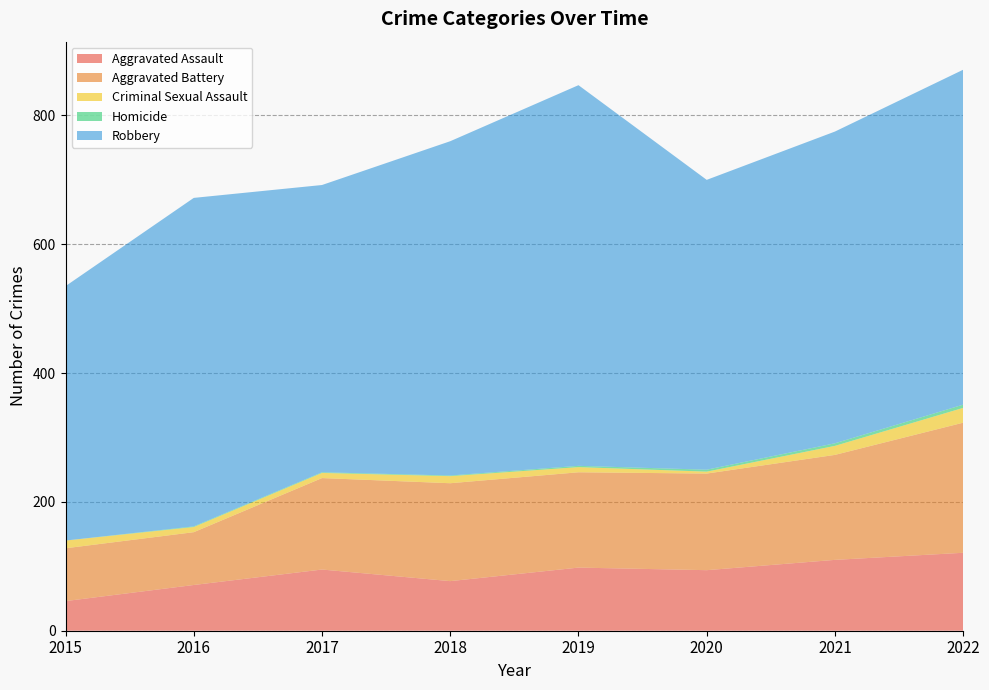

Reading left to right, transcribe all the data shown in this chart.

Aggravated Assault: 2015=46	2016=71	2017=95	2018=77	2019=98	2020=94	2021=110	2022=121
Aggravated Battery: 2015=82	2016=82	2017=142	2018=152	2019=148	2020=150	2021=163	2022=202
Criminal Sexual Assault: 2015=12	2016=8	2017=8	2018=11	2019=8	2020=3	2021=14	2022=23
Homicide: 2015=0	2016=1	2017=1	2018=1	2019=2	2020=3	2021=4	2022=5
Robbery: 2015=395	2016=510	2017=446	2018=519	2019=591	2020=450	2021=484	2022=520